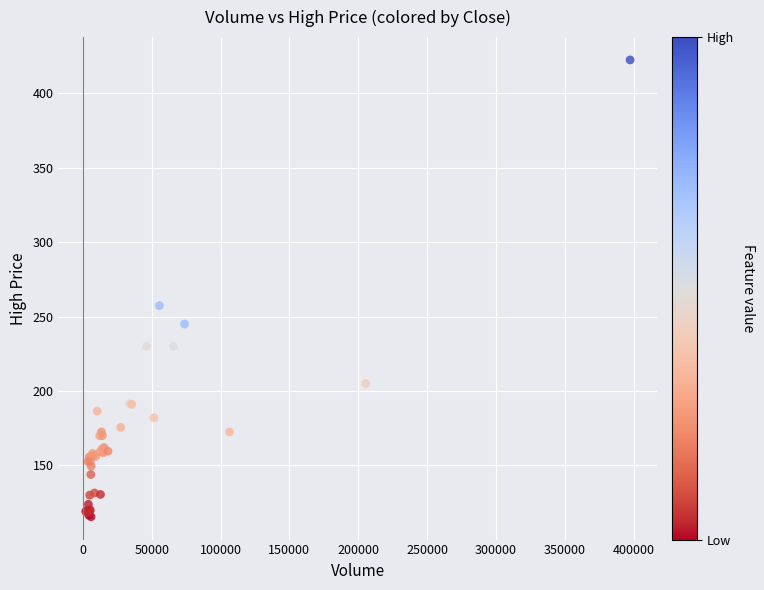

What Y value in the scatter plot is closest to 269?

257.4